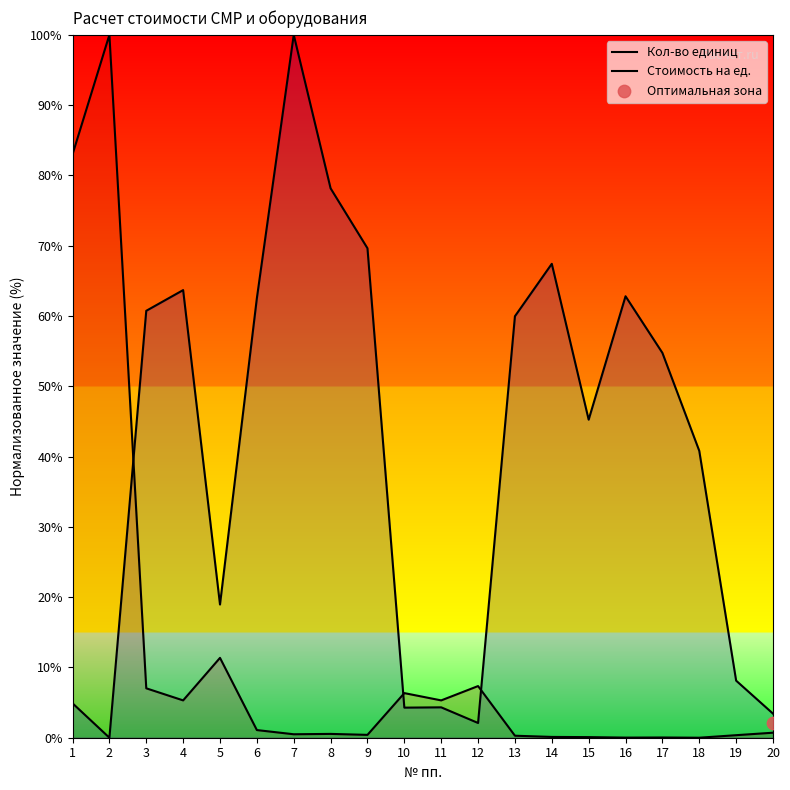

What is the total value across all series at 18?

40.8